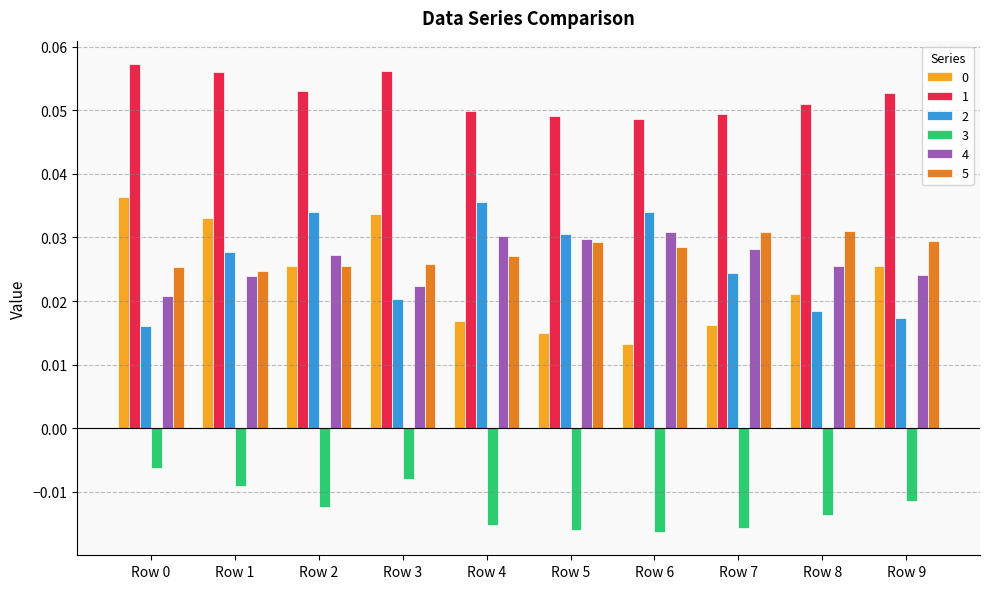

Count the 0 values in the range 0 to 1.

10